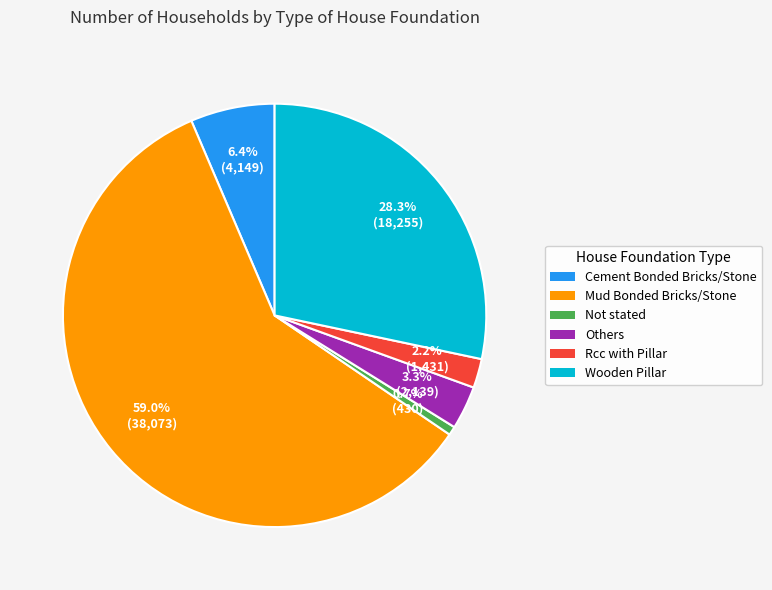

Between Mud Bonded Bricks/Stone and Not stated, which is larger?

Mud Bonded Bricks/Stone